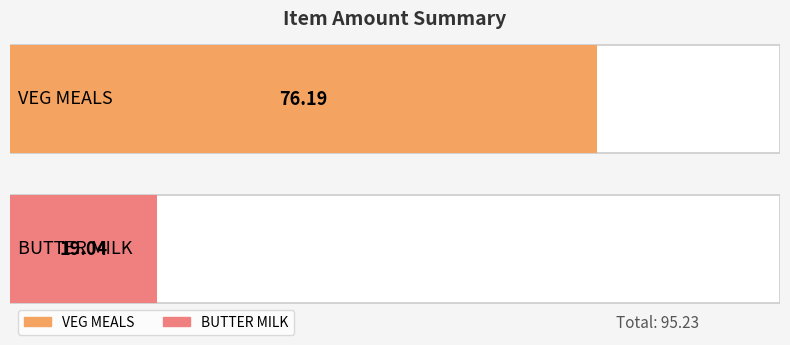

Where does the data first go above 76?

VEG MEALS